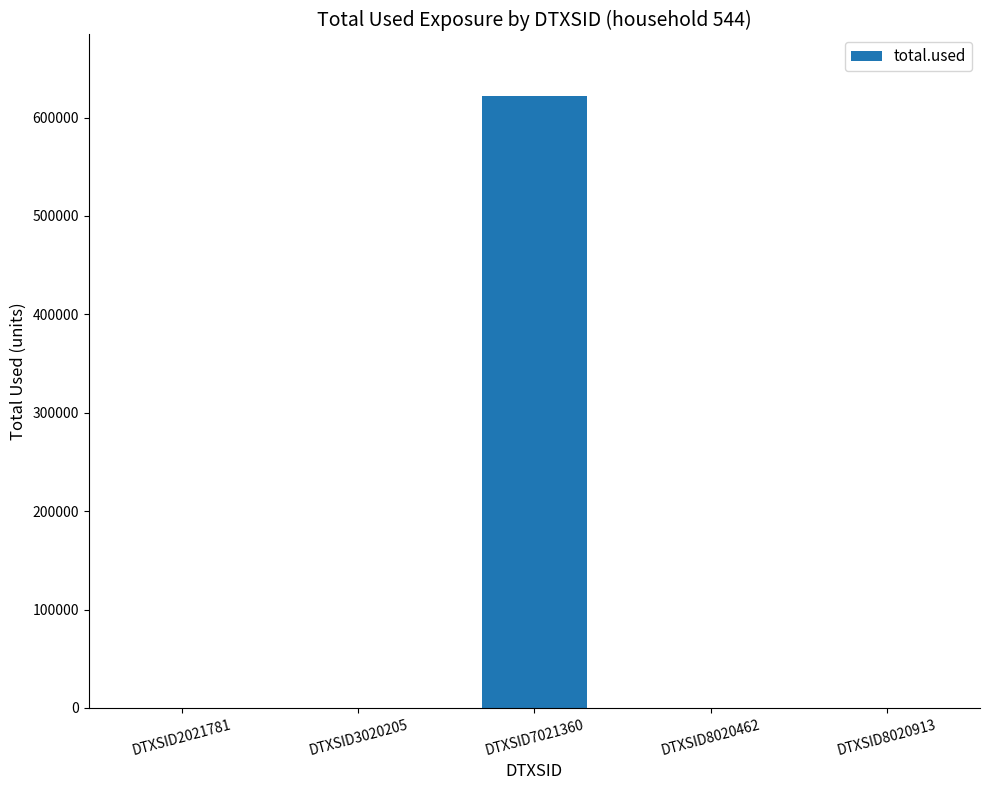

True or false: the data shows 265134.1 at DTXSID8020913.

False